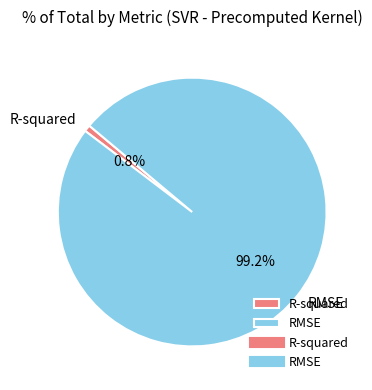

To the nearest percent, what percentage of the pie is R-squared?

1%